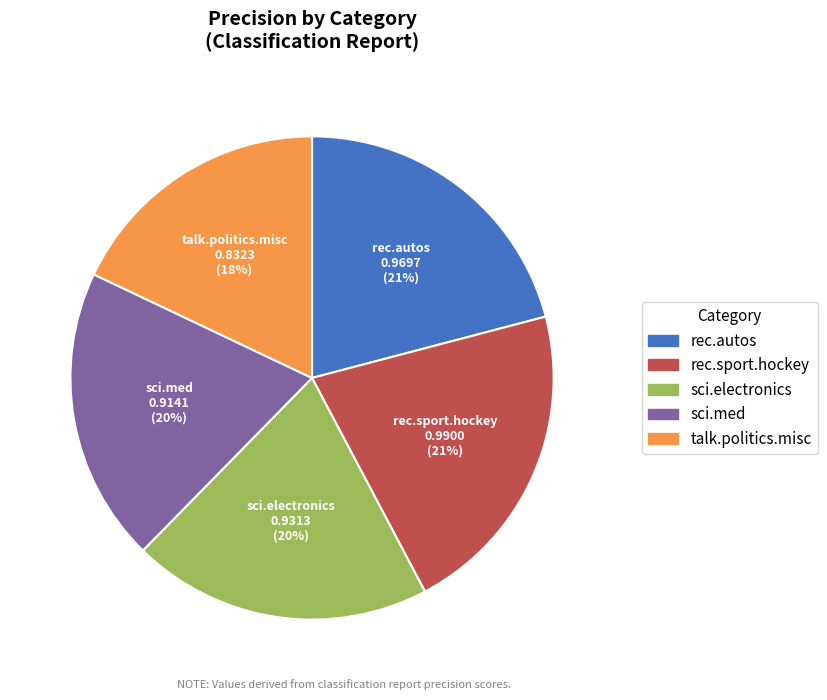

How many segments does this pie chart have?

5